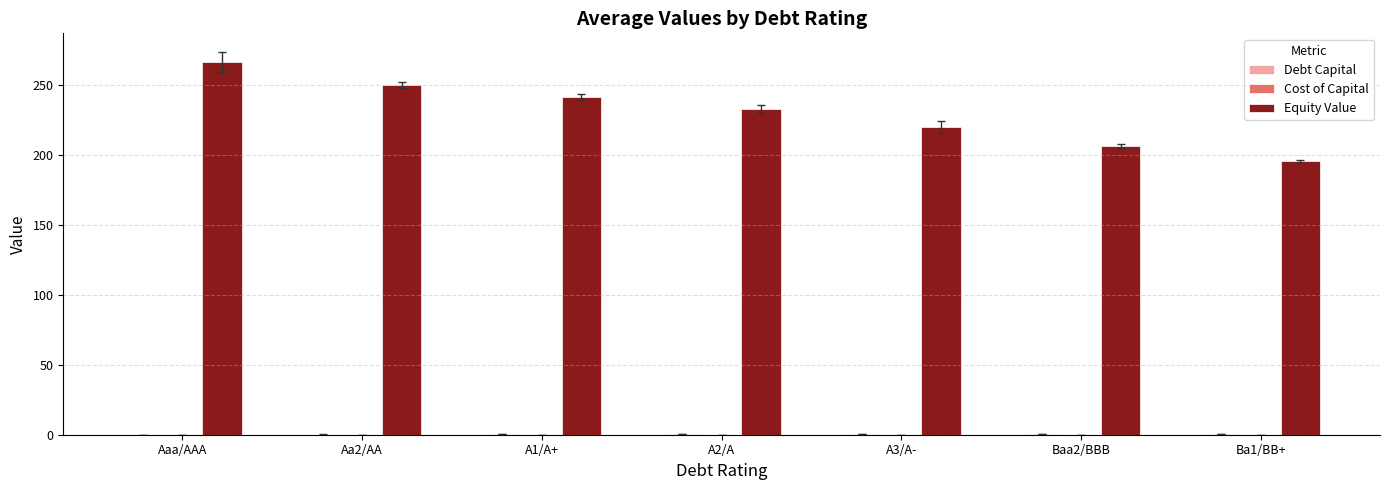

Which category has the highest value across all series?

Aaa/AAA